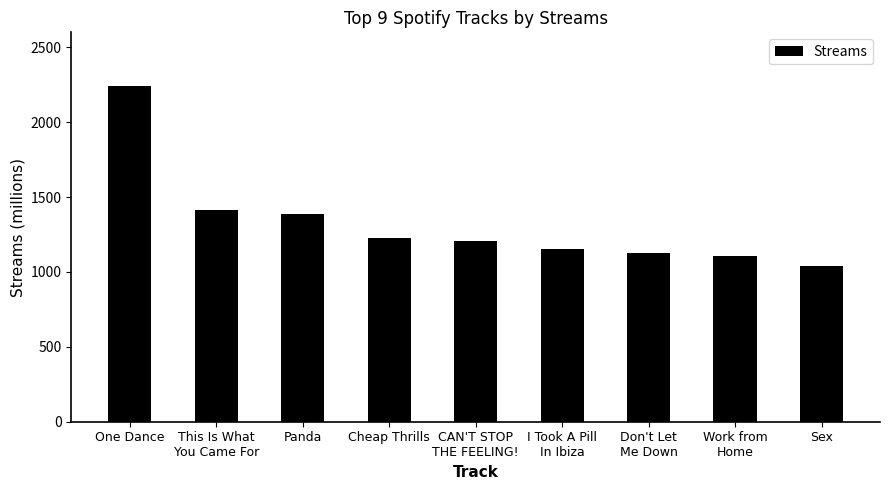

What is the difference between the maximum and minimum values?

1202